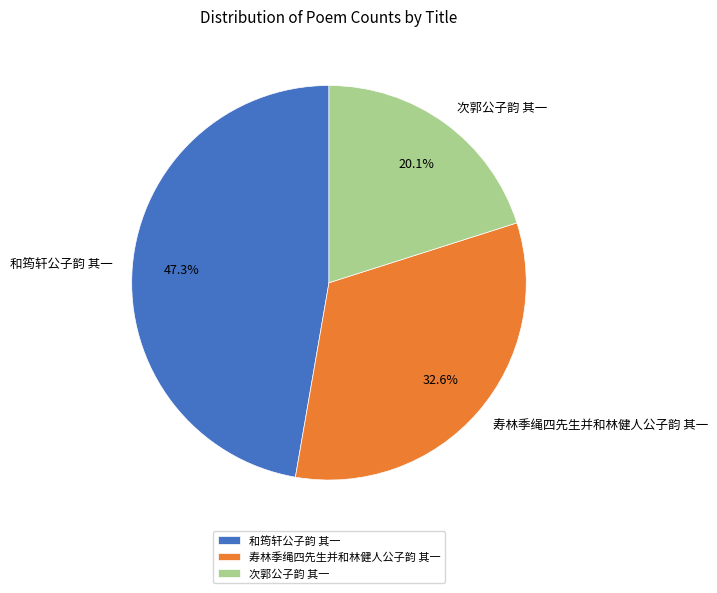

To the nearest percent, what is the difference between the largest and smallest slice percentages?

27%